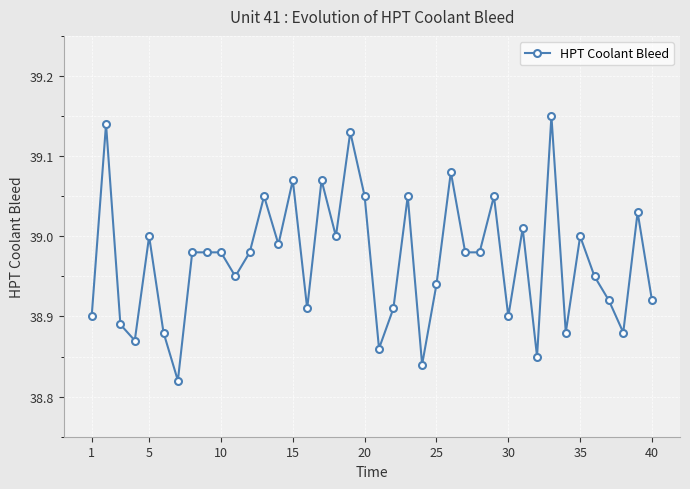

True or false: there are more than 2 points higher than both neighbors.

True